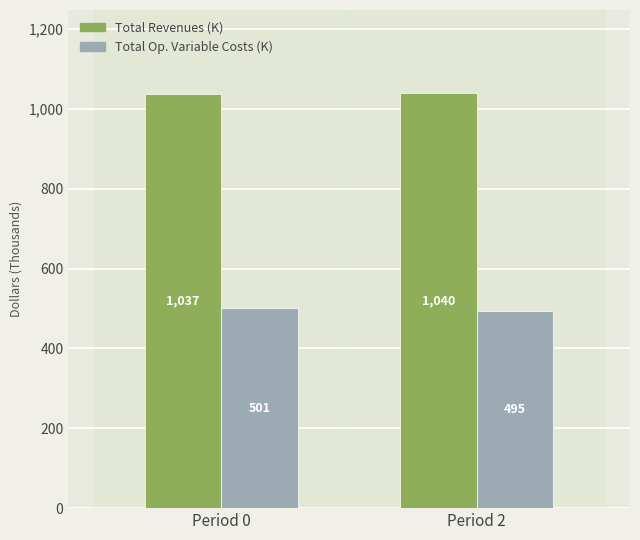

What is the total value across all series at Period 0?

1537.8